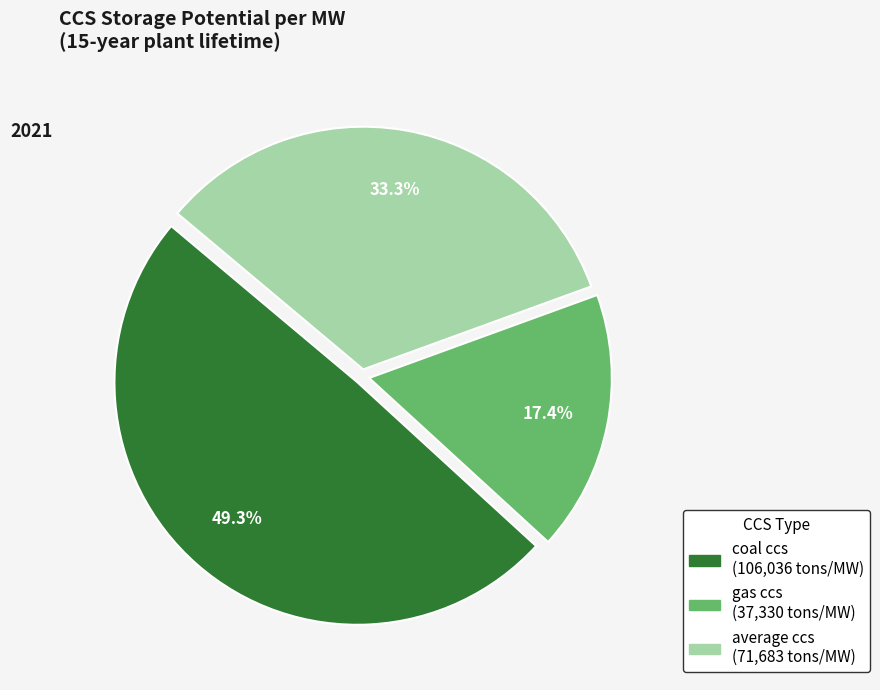

To the nearest percent, what is the difference between the largest and smallest slice percentages?

32%